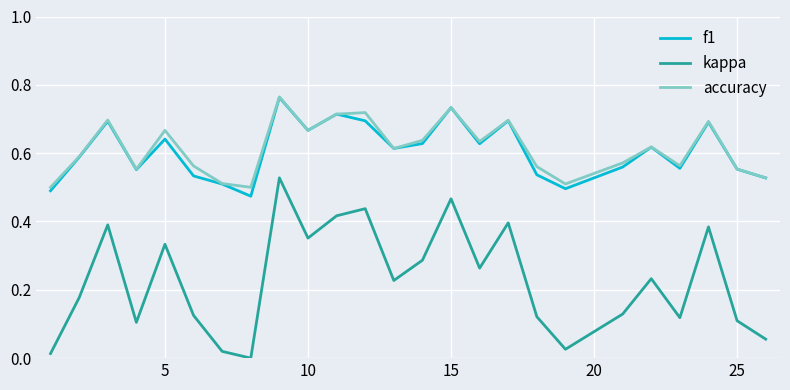

True or false: accuracy and kappa intersect in this chart.

False